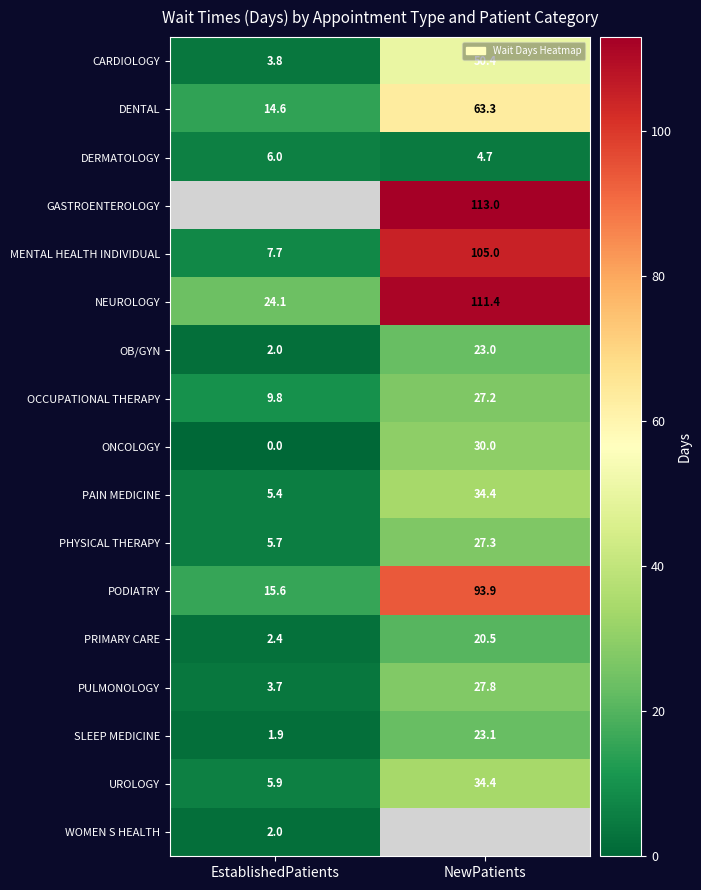

The value of WOMEN S HEALTH at EstablishedPatients is 3.2. True or false?

False